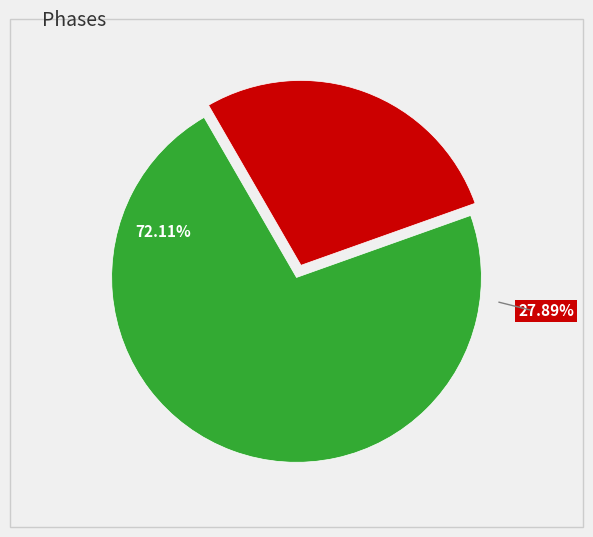

How many slices are in this pie chart?

2